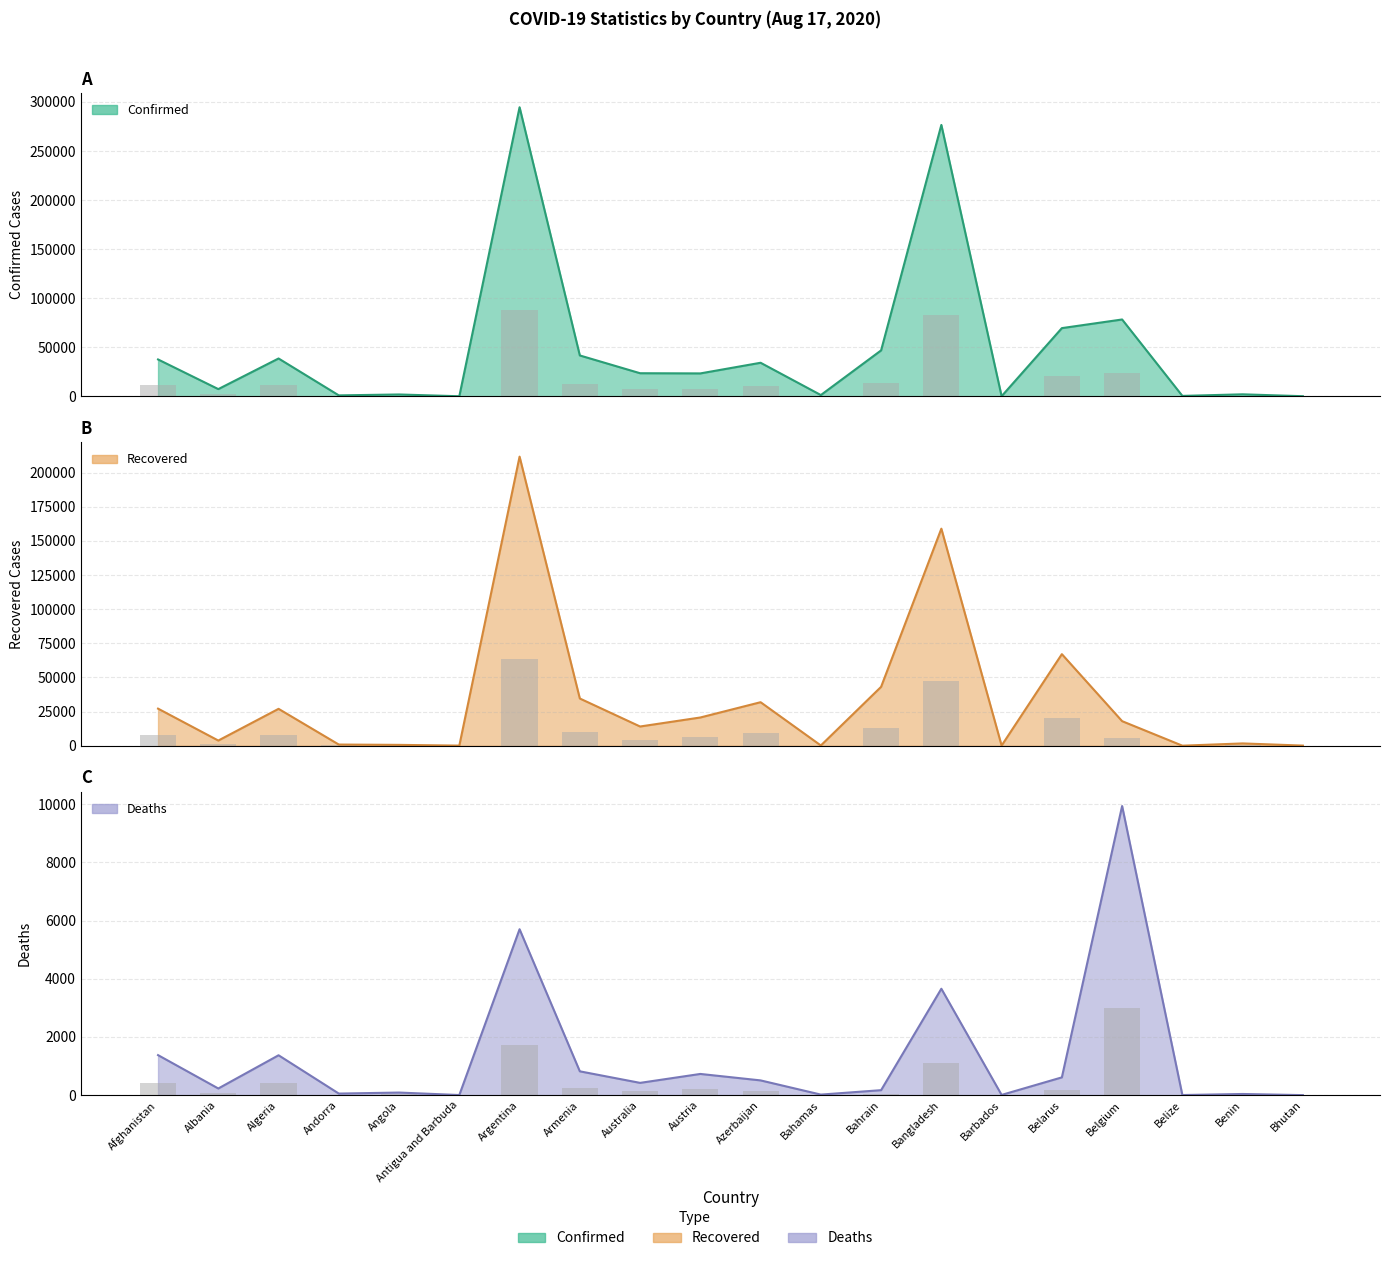

Rank the series by their average value, from lowest to highest.

Deaths, Recovered, Confirmed